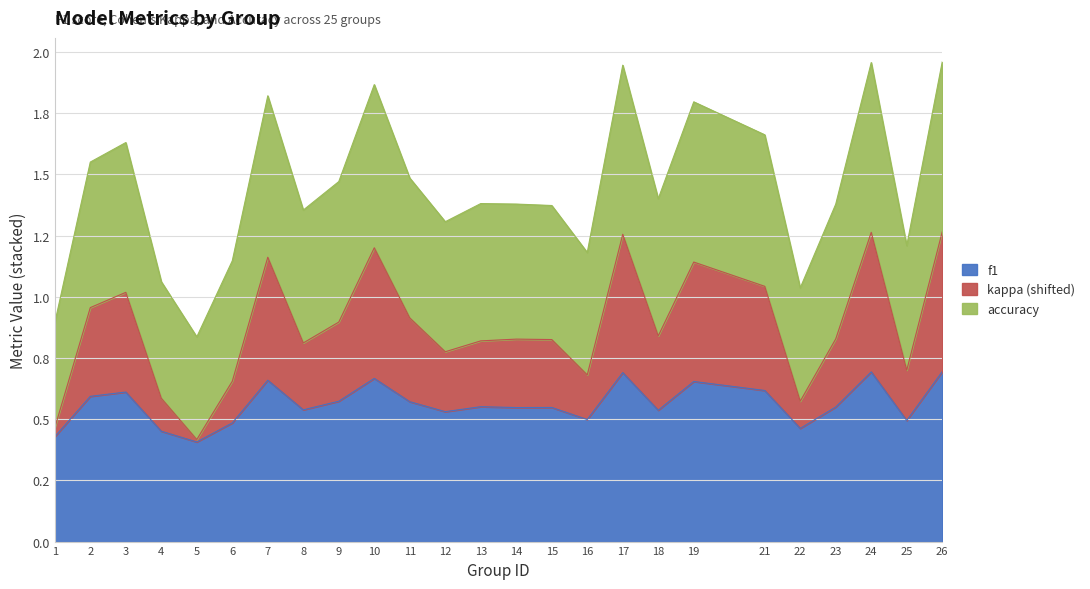

Does the chart have visible grid lines?

Yes